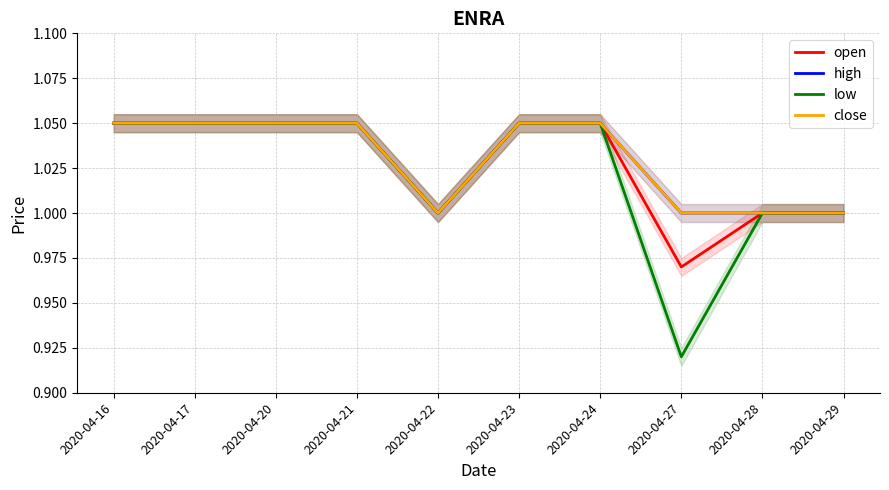

Reading left to right, extract all data points from this chart.

open: 1.1	1.1	1.1	1.1	1.0	1.1	1.1	1.0	1.0	1.0
high: 1.1	1.1	1.1	1.1	1.0	1.1	1.1	1.0	1.0	1.0
low: 1.1	1.1	1.1	1.1	1.0	1.1	1.1	0.9	1.0	1.0
close: 1.1	1.1	1.1	1.1	1.0	1.1	1.1	1.0	1.0	1.0